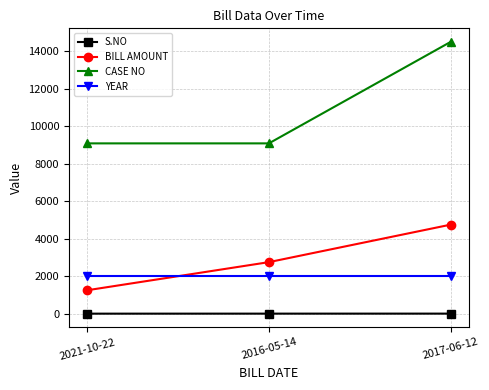

What is the spread (max minus min) of values at 2021-10-22?

9087